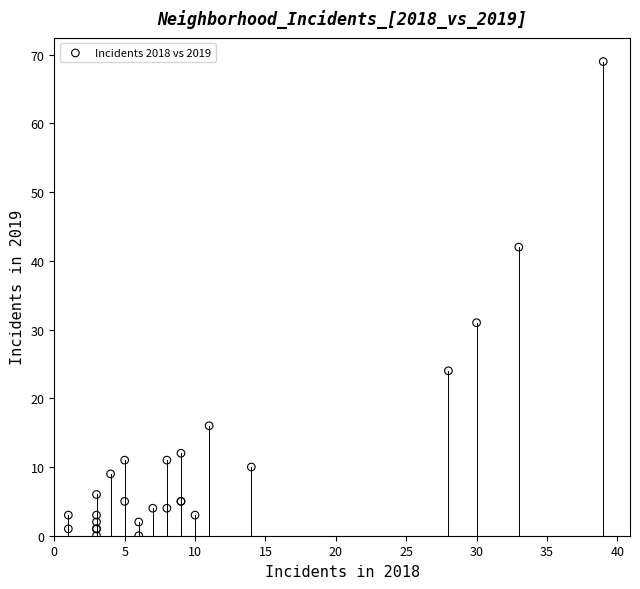

What Y value in the scatter plot is closest to 34?

31